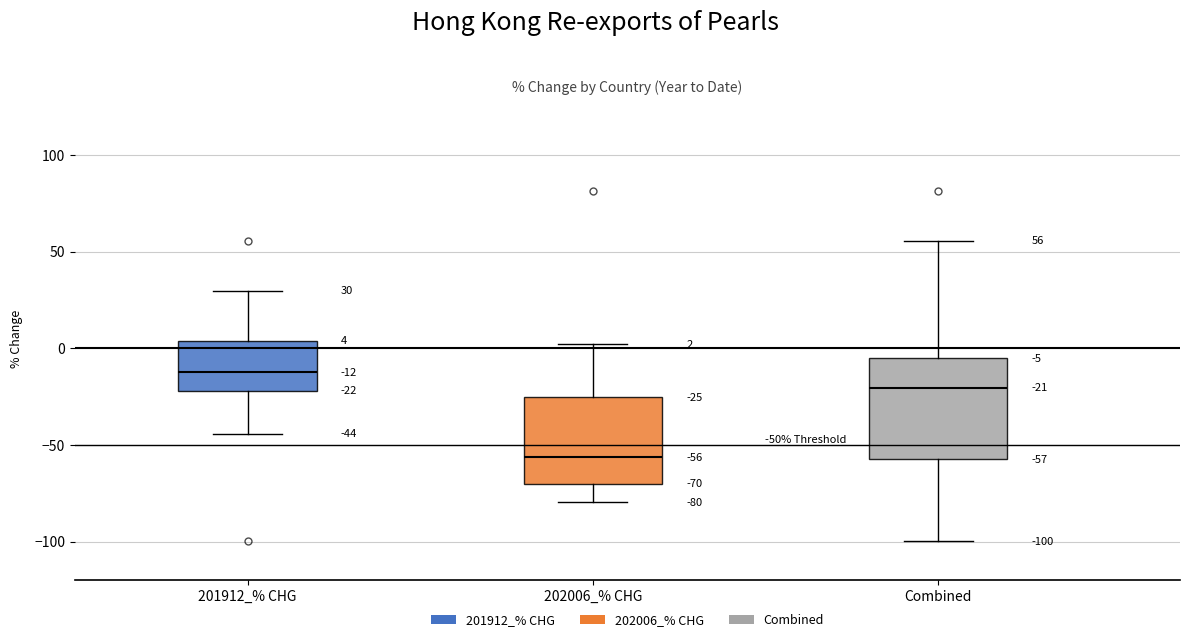

Which box's median line is the highest?

201912_% CHG